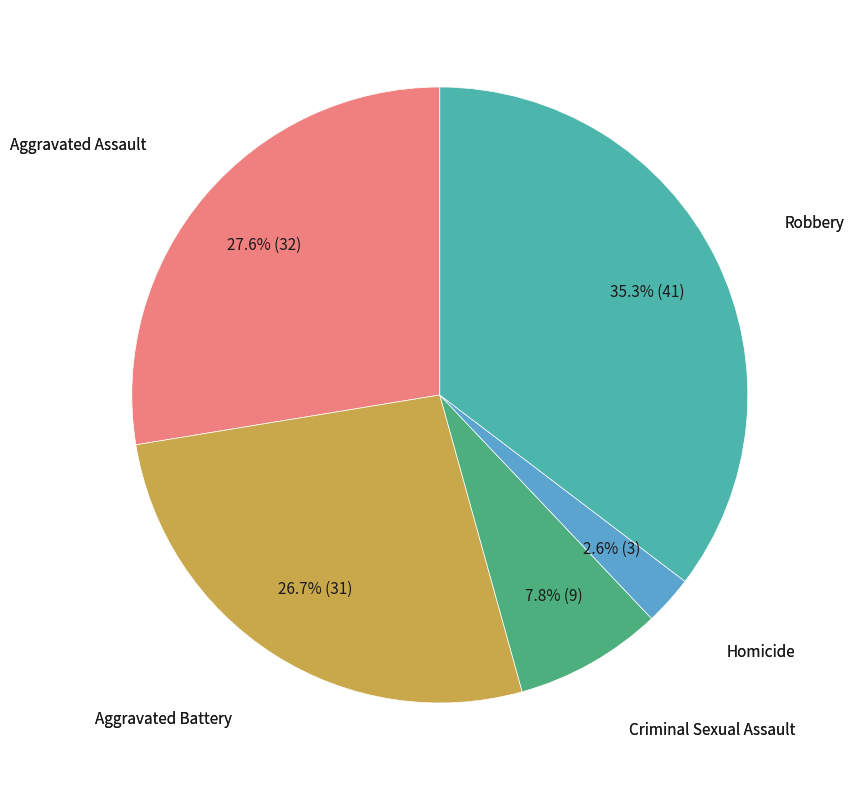

Is there any slice that represents more than half of the pie?

No